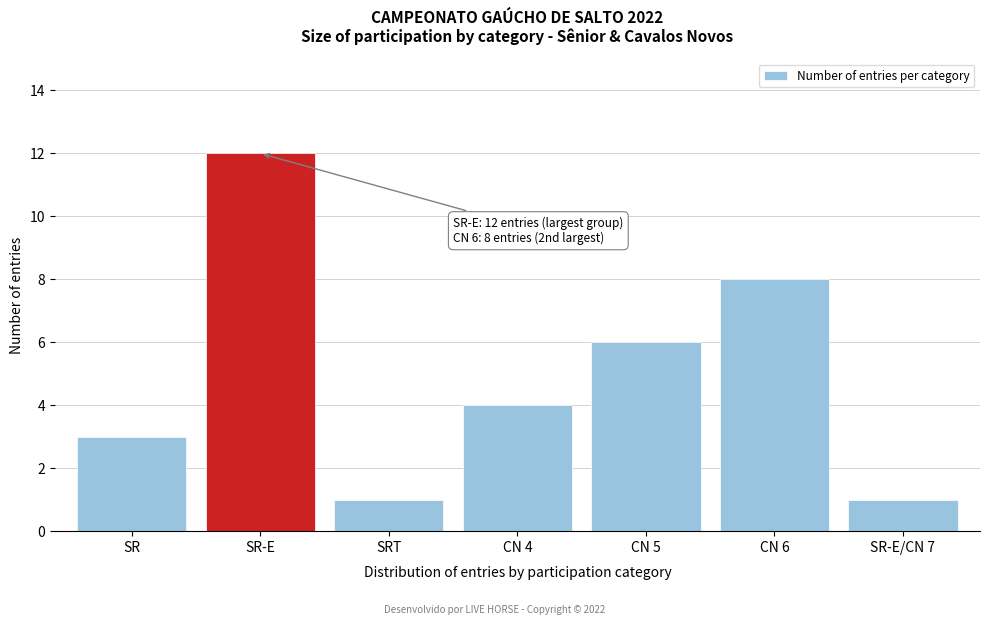

Reading left to right, list all the values displayed in this chart.

3	12	1	4	6	8	1